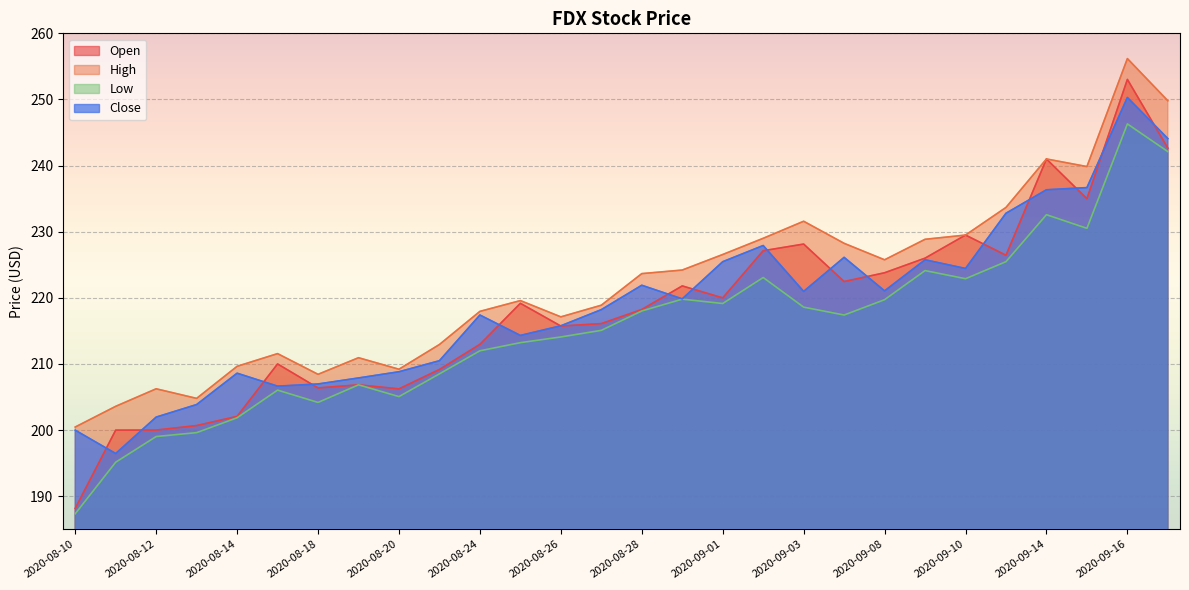

What is the maximum value shown in the chart?

256.2